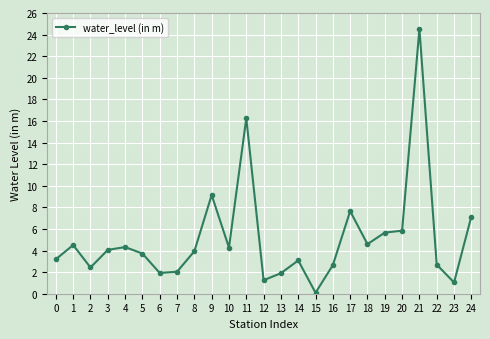

The value at 18 is 4.6. True or false?

True